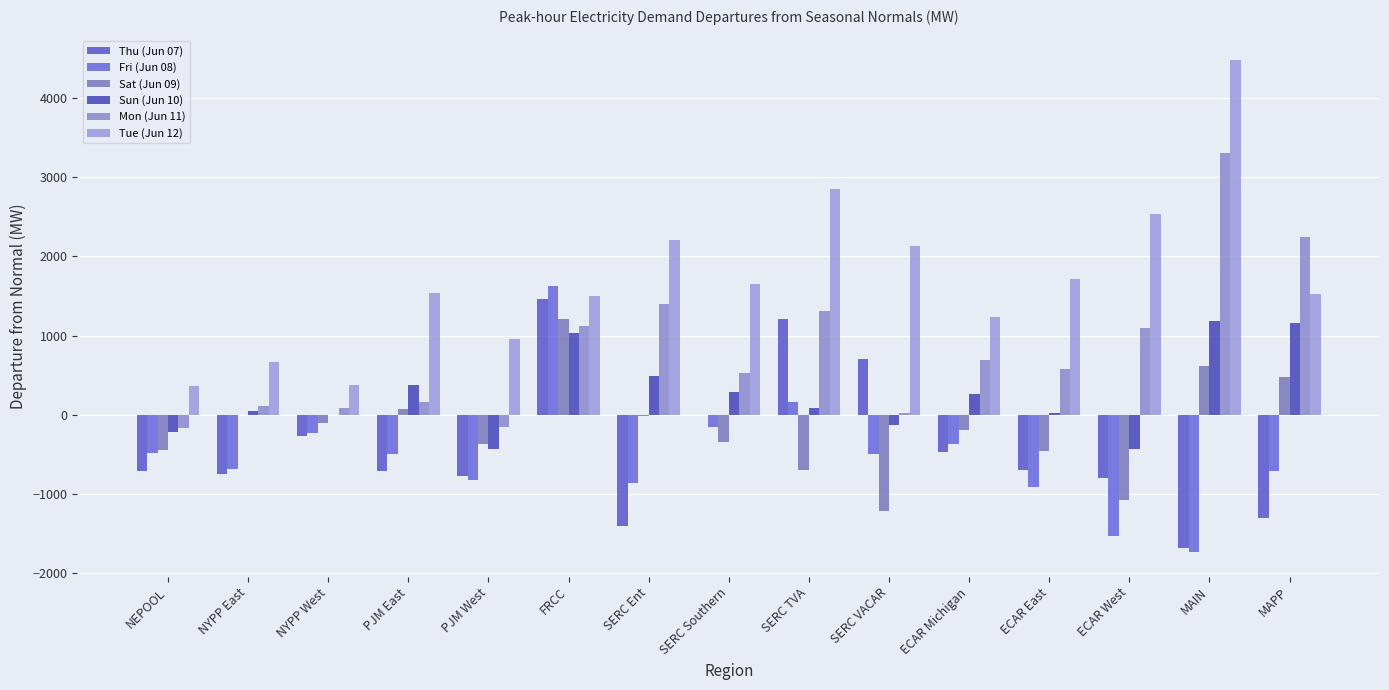

What is the label of the 10th bar from the right?

FRCC